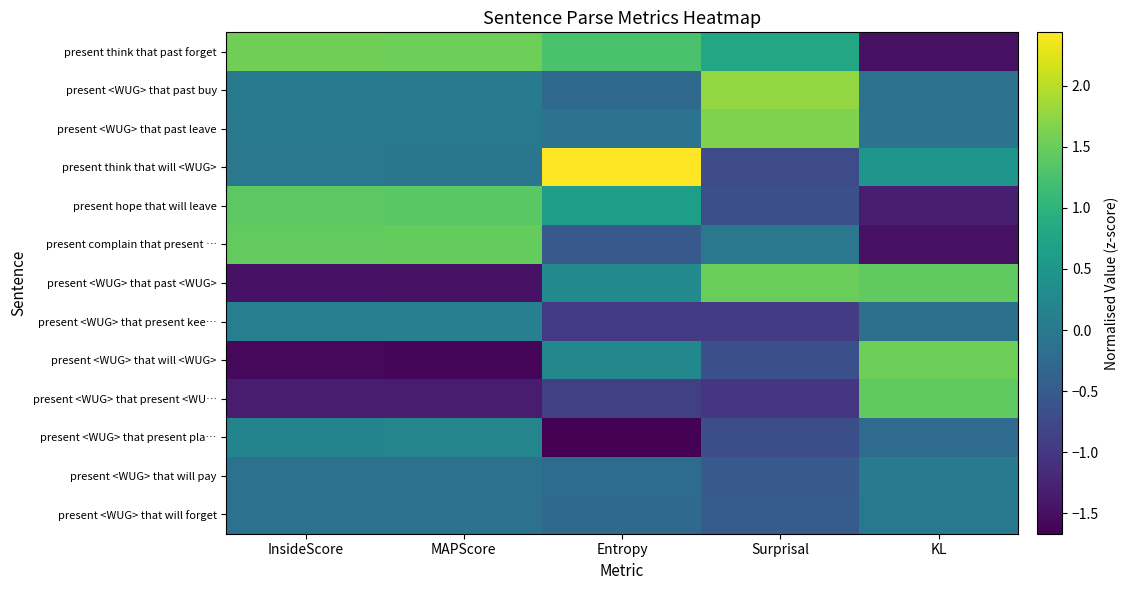

Which label corresponds to the smallest value in the chart?

Entropy